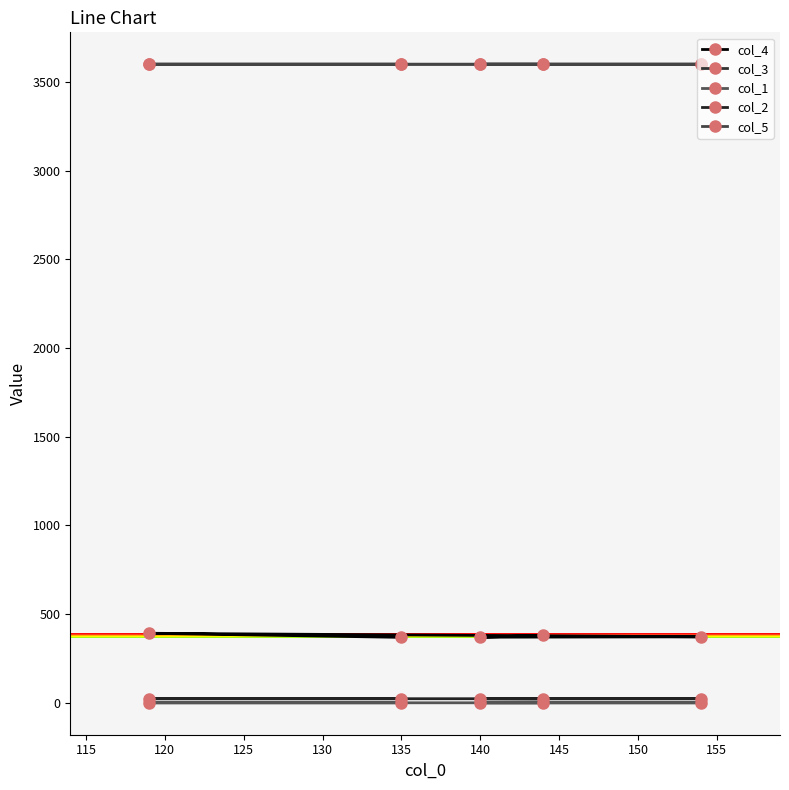

Count the number of categories in the chart.

5